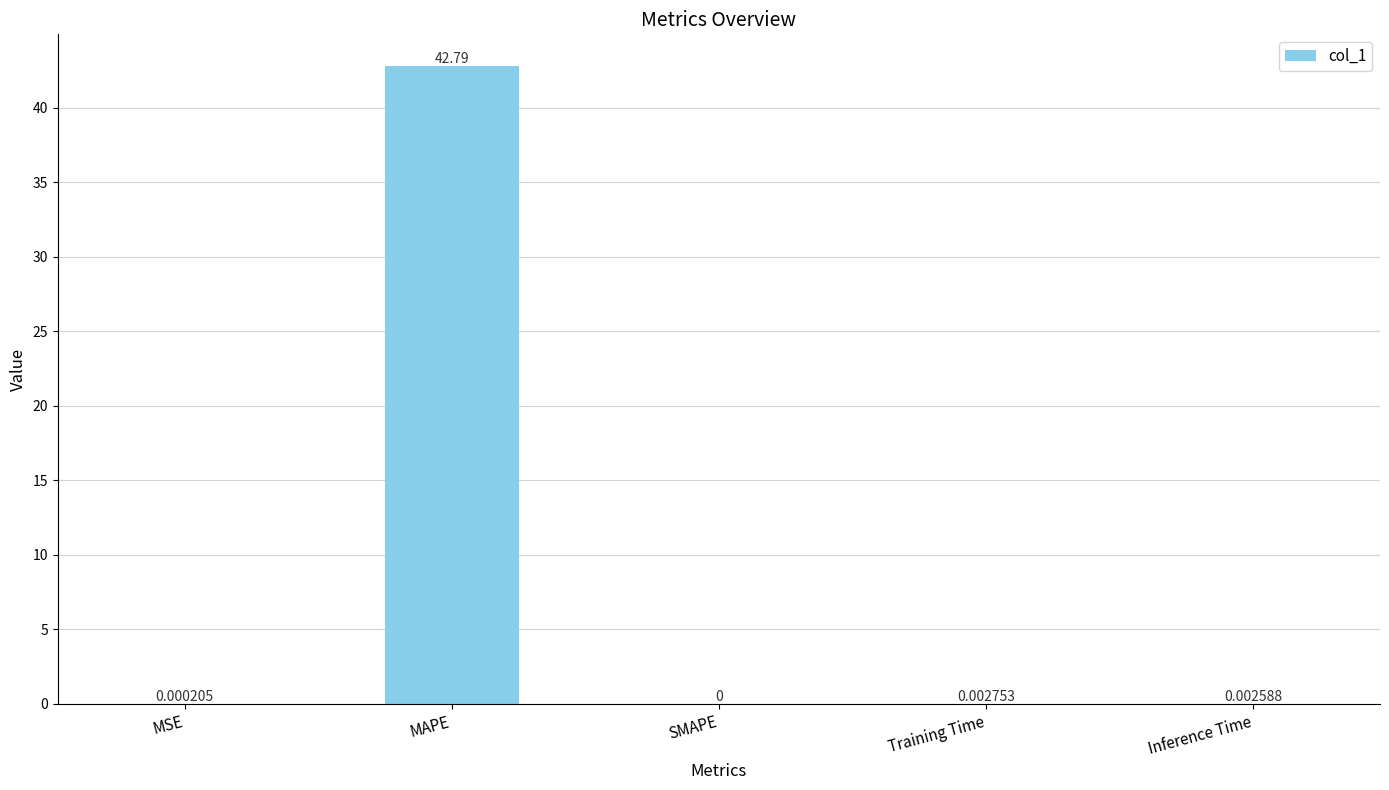

At which category does the chart reach its peak across all series?

MAPE